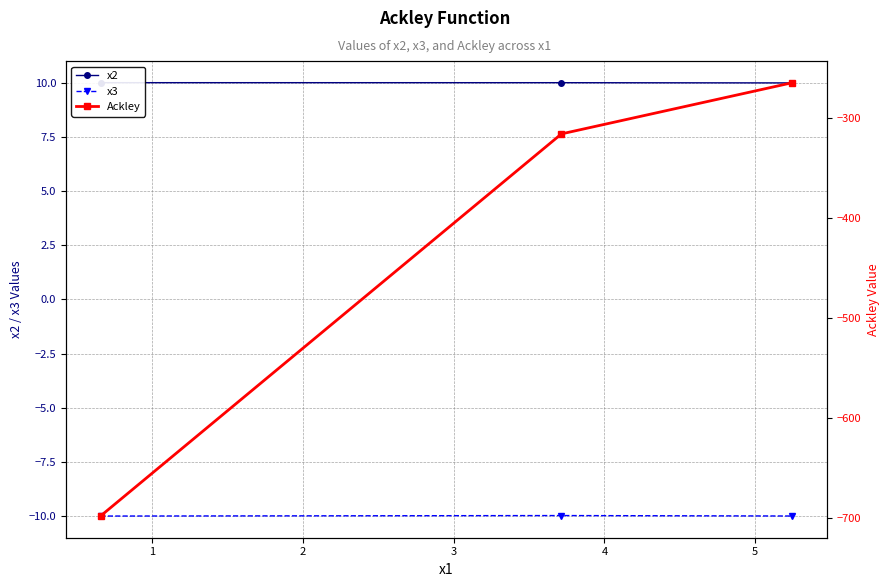

What is the value of the x3 point at the 3rd from the left?

-10.0